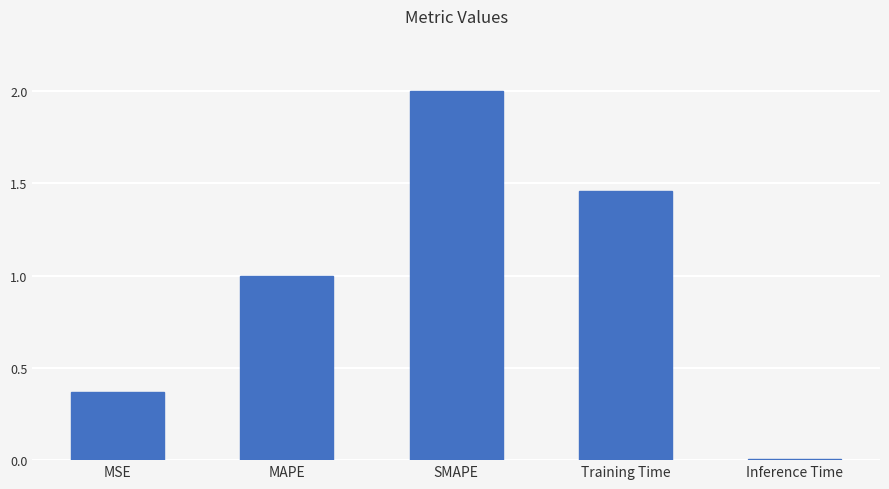

List the labels in order of value, largest first.

SMAPE, Training Time, MAPE, MSE, Inference Time